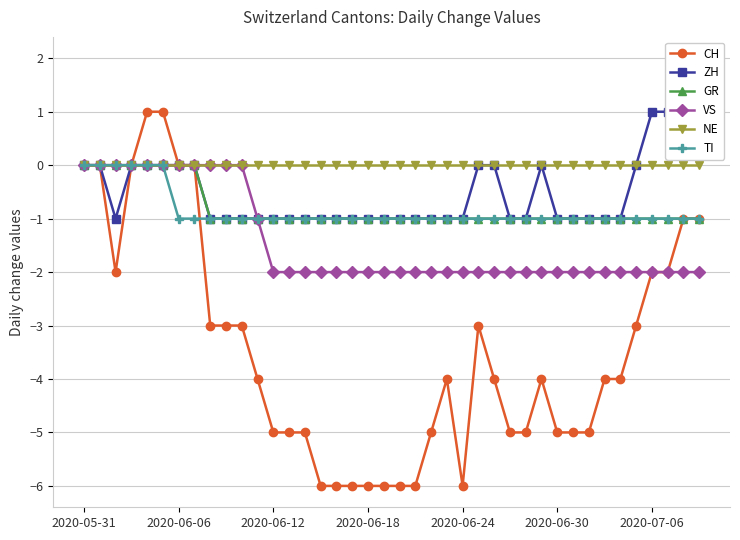

The value of TI at 14 is -1. True or false?

True